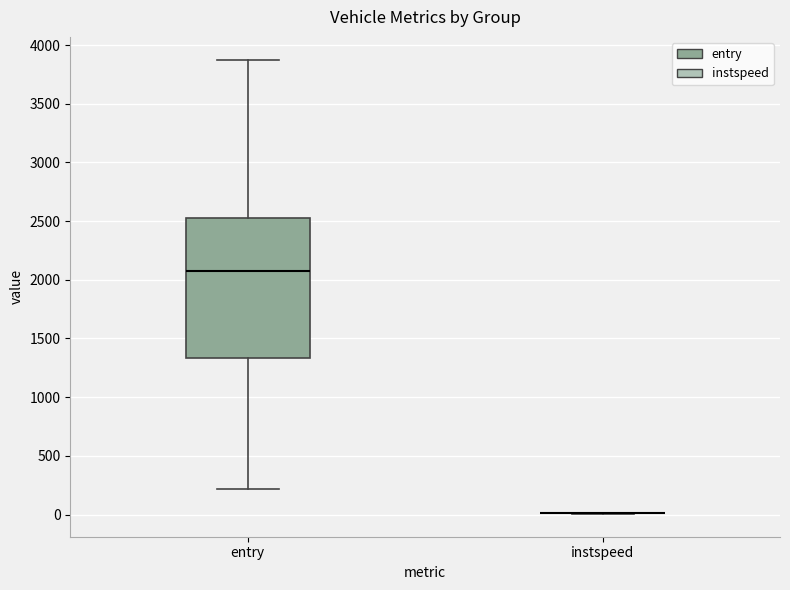

Reading left to right, transcribe this box plot: for each box, give where its median line is, the range the box spans, and where its two whiskers end, as read against the y-axis. The values are not printed on the chart, so give them approximately, as read against the axis.

entry: median 2050, box 1350 to 2500, whiskers 200 to 3900
instspeed: box collapsed to a line at 0, whiskers 0 to 0